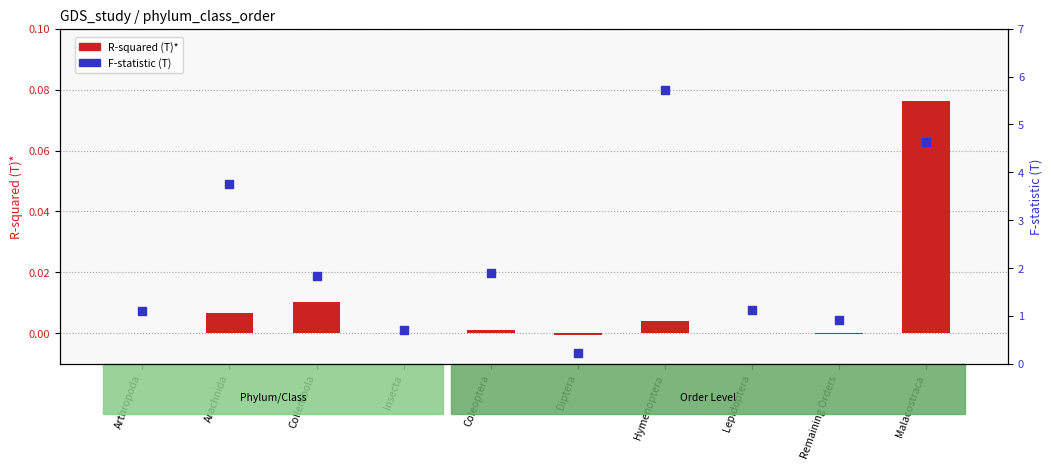

Which series has the largest Y range (max minus min)?

F-statistic (T)